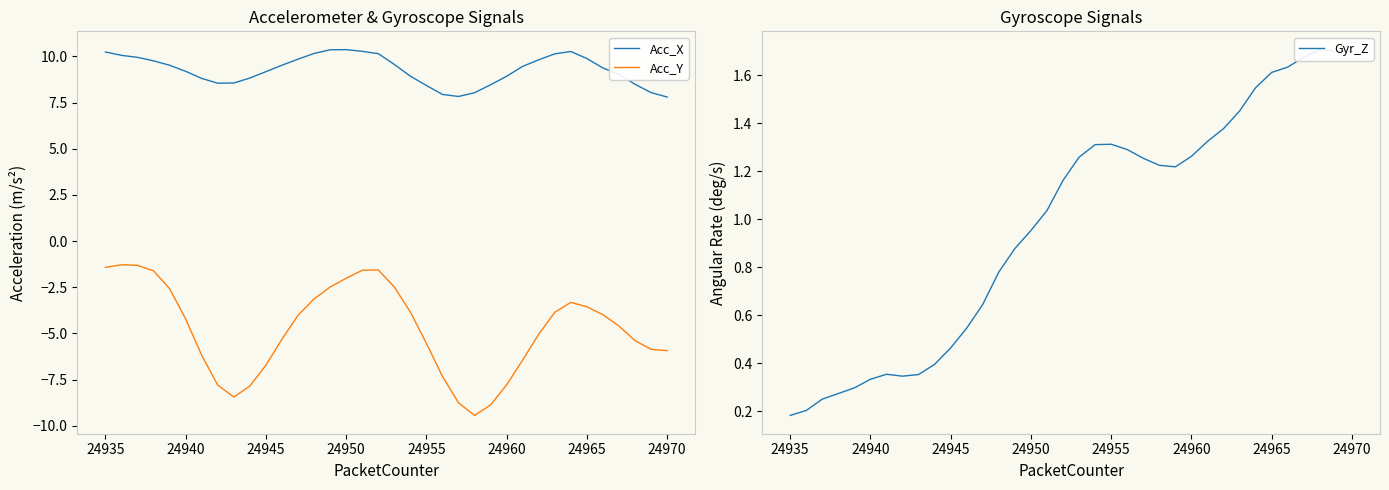

The Acc_X series shows 10.2 at 24935. True or false?

True